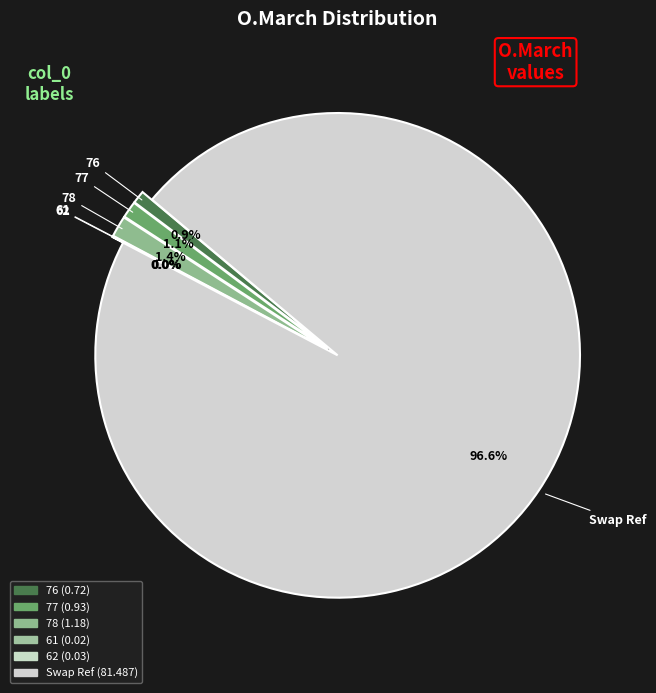

Combined, do 76 and 77 account for over 50%?

No